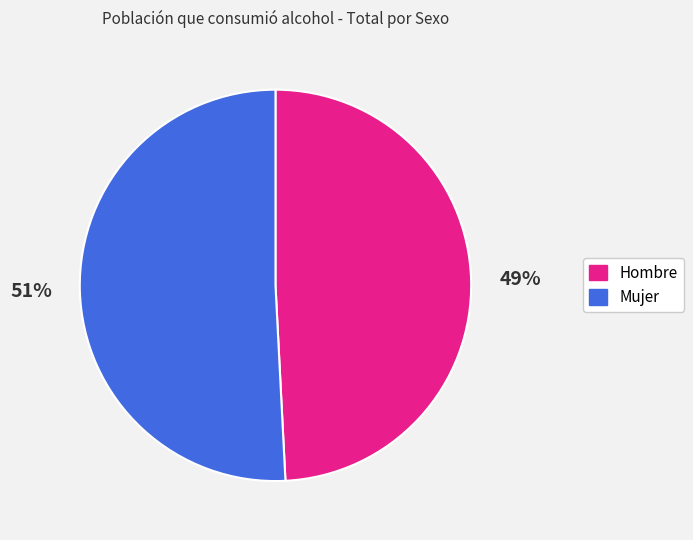

What is the largest slice in the pie chart?

Mujer